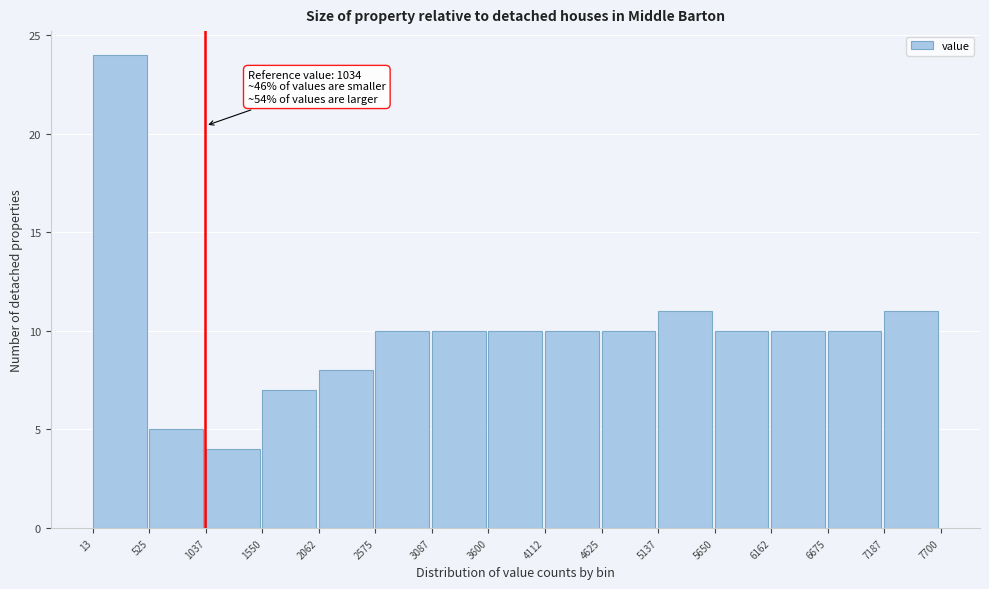

Which range on the x-axis has the tallest bar?

13 to 525